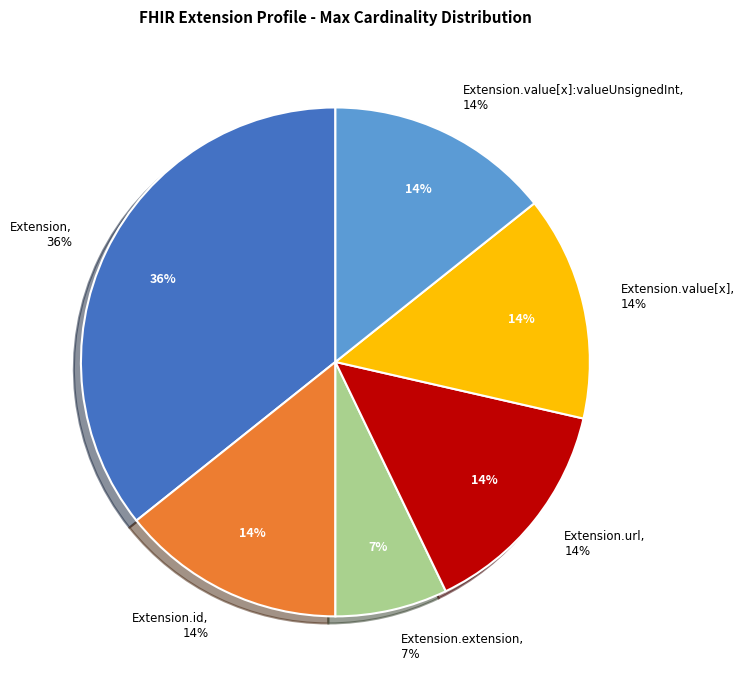

Is the sum of Extension.value[x] and Extension.url greater than half?

Yes